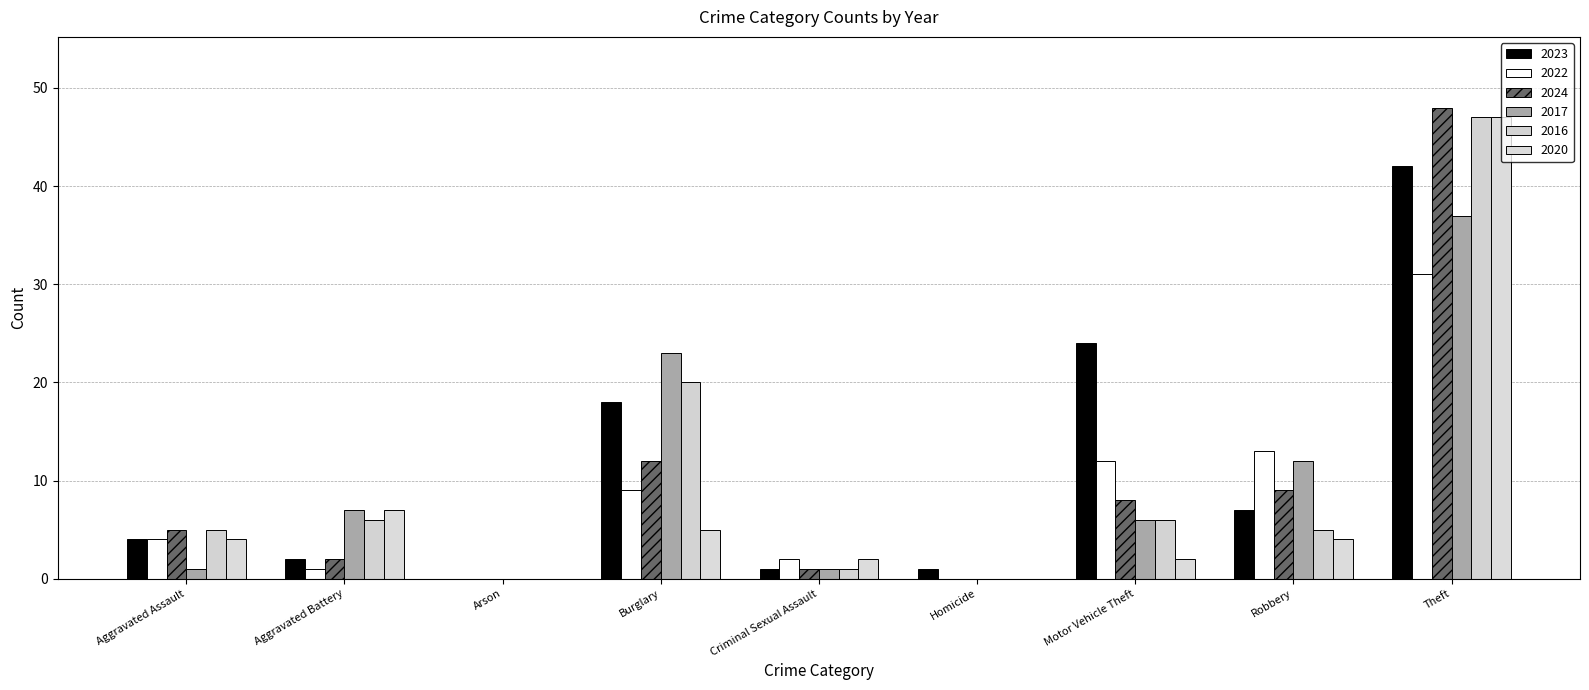

Reading right to left, what are all the values shown in this chart?

2023: Theft=42	Robbery=7	Motor Vehicle Theft=24	Homicide=1	Criminal Sexual Assault=1	Burglary=18	Arson=0	Aggravated Battery=2	Aggravated Assault=4
2022: Theft=31	Robbery=13	Motor Vehicle Theft=12	Homicide=0	Criminal Sexual Assault=2	Burglary=9	Arson=0	Aggravated Battery=1	Aggravated Assault=4
2024: Theft=48	Robbery=9	Motor Vehicle Theft=8	Homicide=0	Criminal Sexual Assault=1	Burglary=12	Arson=0	Aggravated Battery=2	Aggravated Assault=5
2017: Theft=37	Robbery=12	Motor Vehicle Theft=6	Homicide=0	Criminal Sexual Assault=1	Burglary=23	Arson=0	Aggravated Battery=7	Aggravated Assault=1
2016: Theft=47	Robbery=5	Motor Vehicle Theft=6	Homicide=0	Criminal Sexual Assault=1	Burglary=20	Arson=0	Aggravated Battery=6	Aggravated Assault=5
2020: Theft=47	Robbery=4	Motor Vehicle Theft=2	Homicide=0	Criminal Sexual Assault=2	Burglary=5	Arson=0	Aggravated Battery=7	Aggravated Assault=4